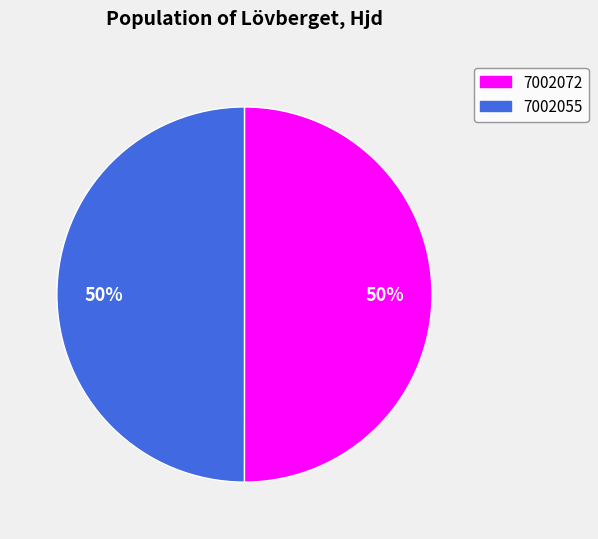

Approximately how many times larger is the value at 7002055 compared to 7002072?

1.0